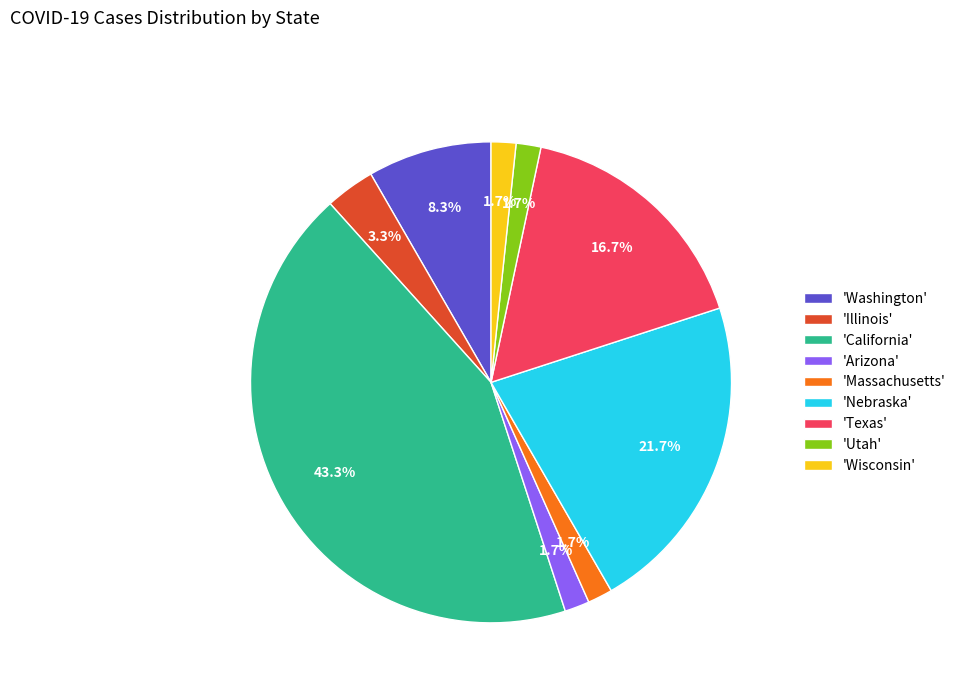

What percentage is NOT represented by 'Massachusetts'?

98.3%